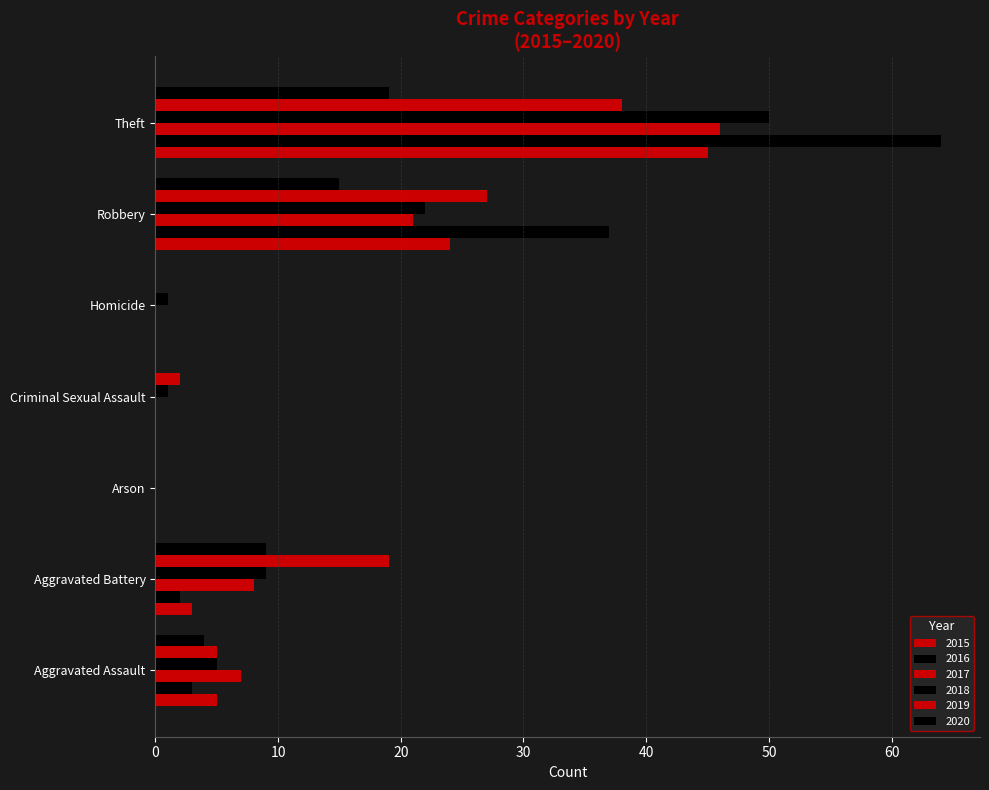

Reading right to left, list all the values displayed in this chart.

2015: 45	24	0	0	0	3	5
2016: 64	37	0	0	0	2	3
2017: 46	21	0	0	0	8	7
2018: 50	22	1	1	0	9	5
2019: 38	27	0	2	0	19	5
2020: 19	15	0	0	0	9	4